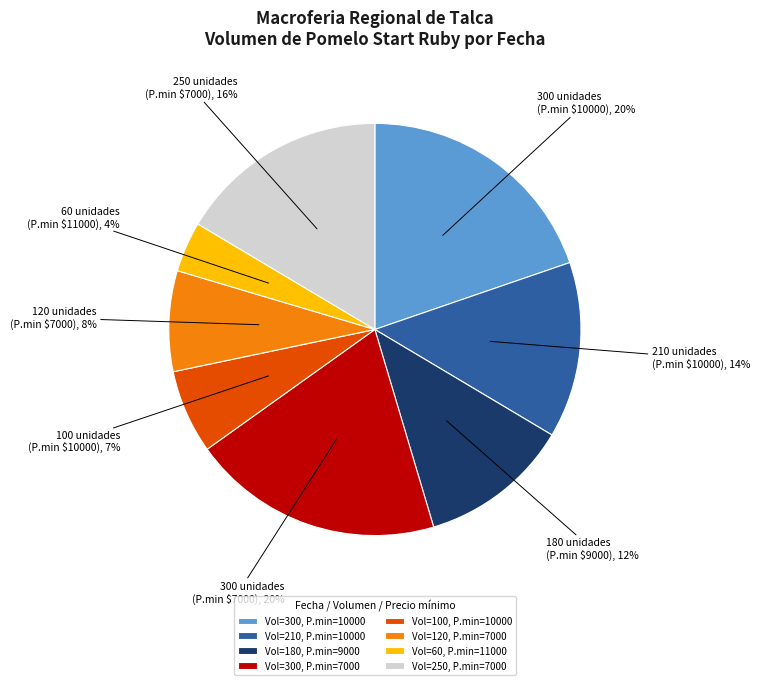

Combined, do Vol=250, P.min=7000 and Vol=120, P.min=7000 account for over 50%?

No